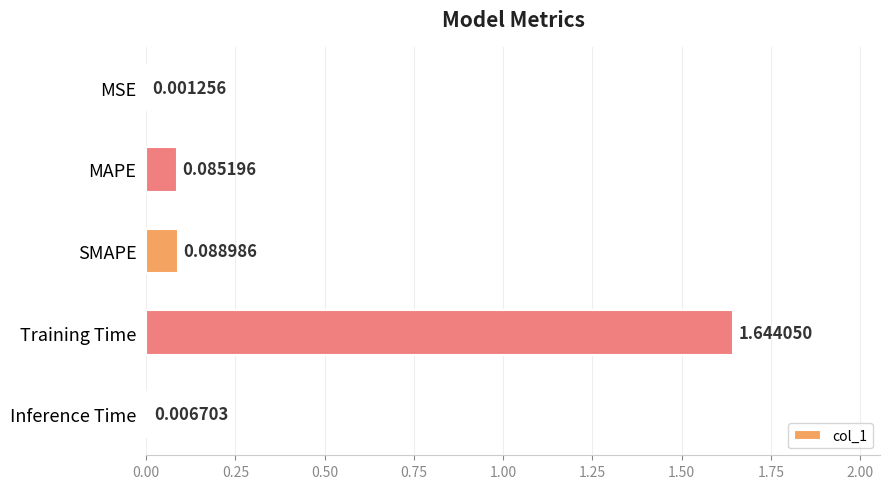

Which has a higher value, MSE or Training Time?

Training Time